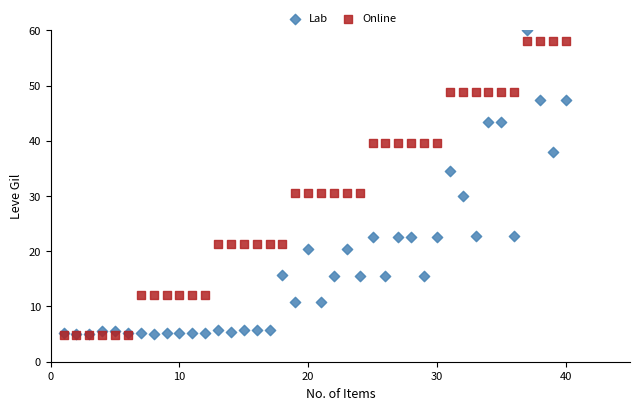

Which series contains the highest Y value?

Lab